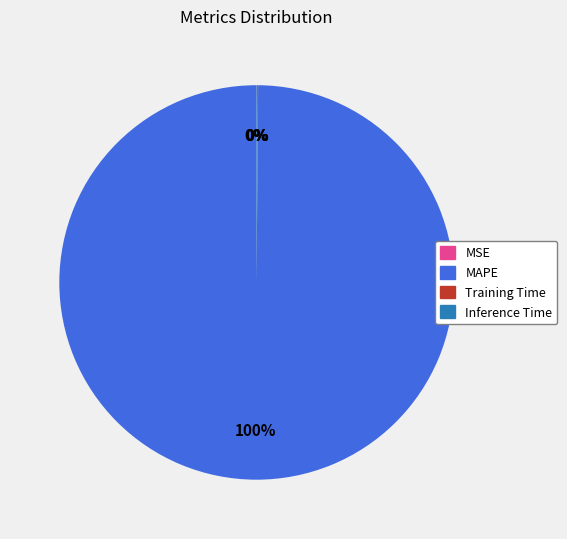

True or false: MAPE accounts for 100% of the total.

True